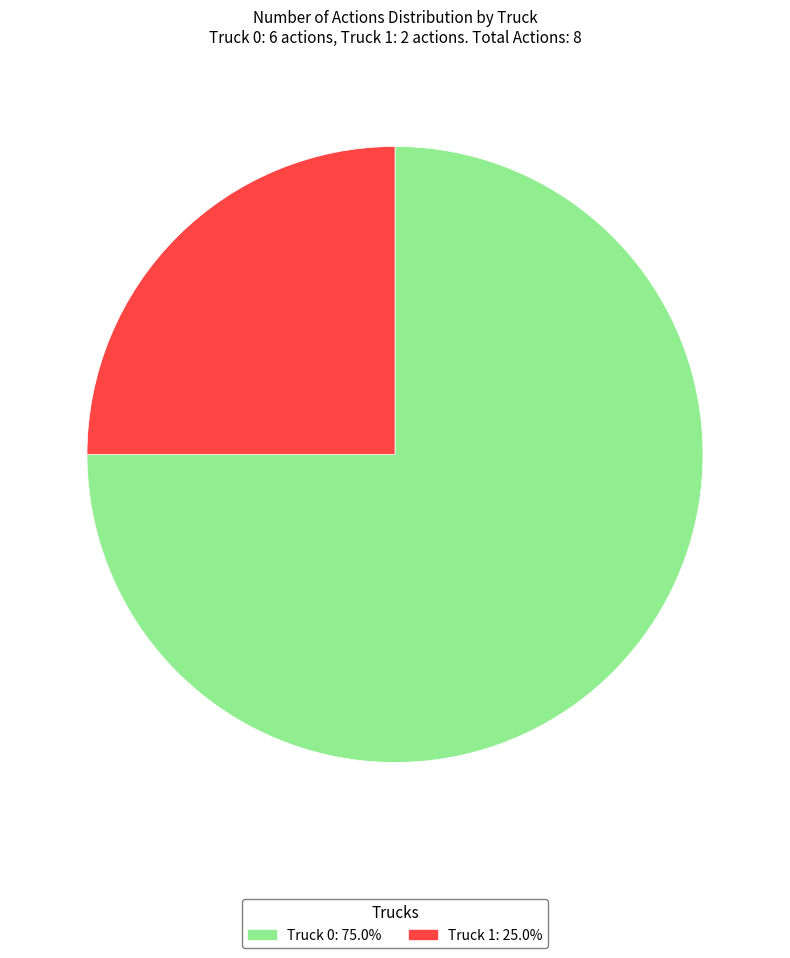

Does Truck 1 represent more than half of the total?

No